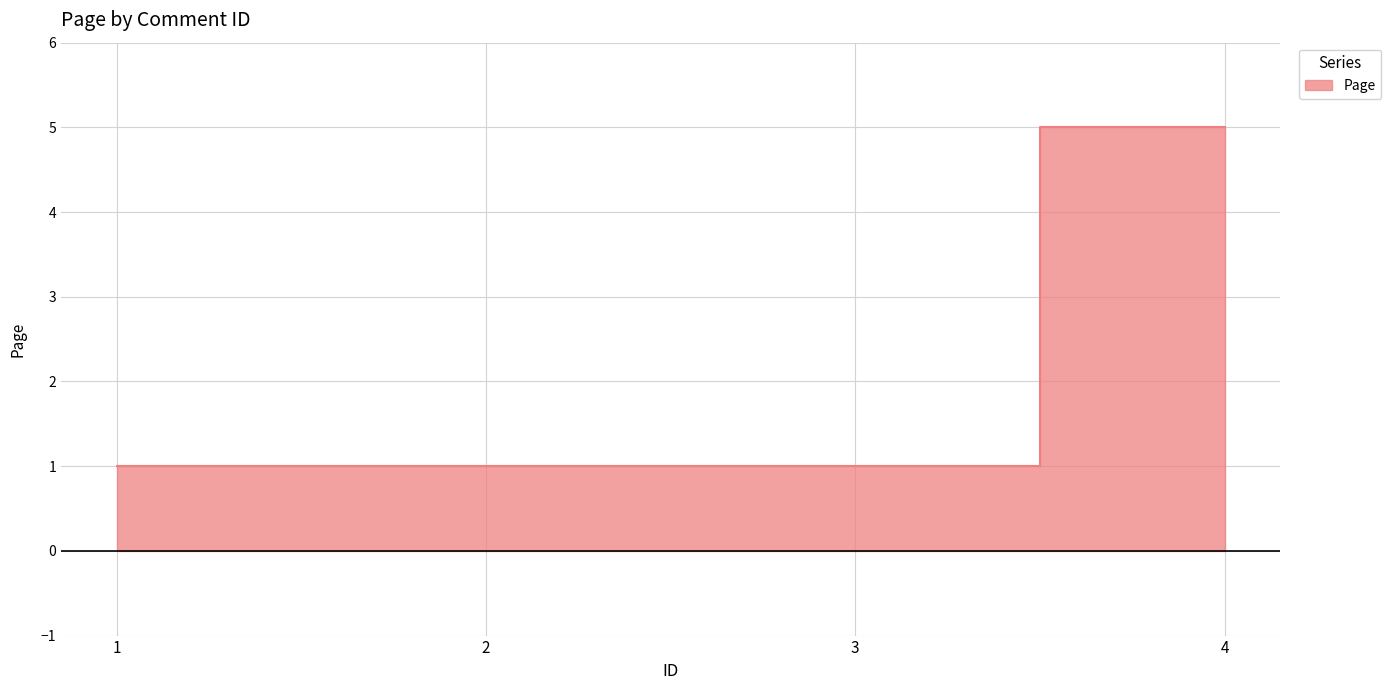

Which has a higher value, 1 or 3?

1